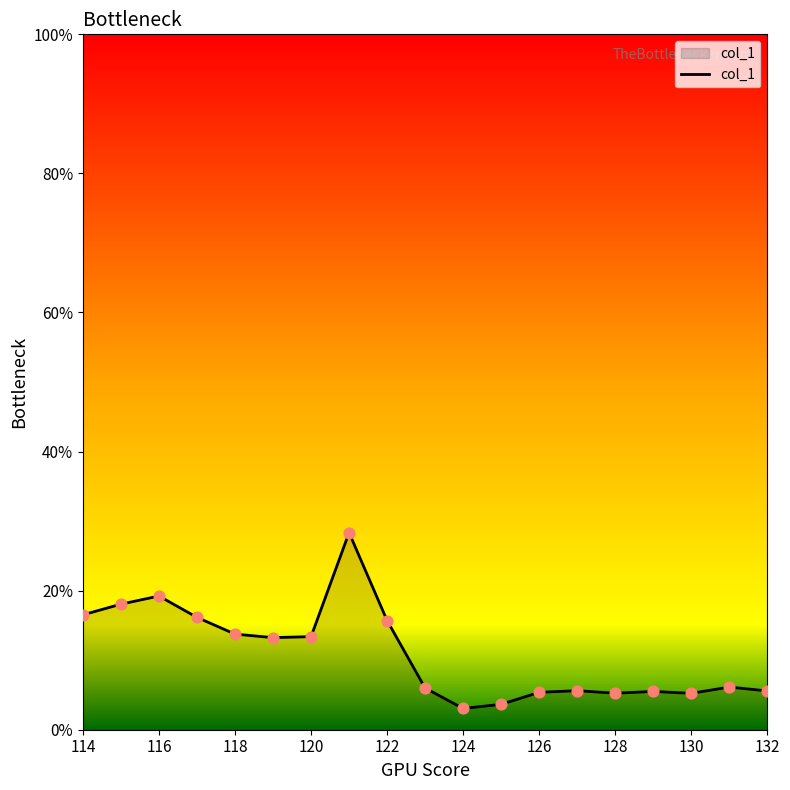

What is the greatest value displayed?

28.3